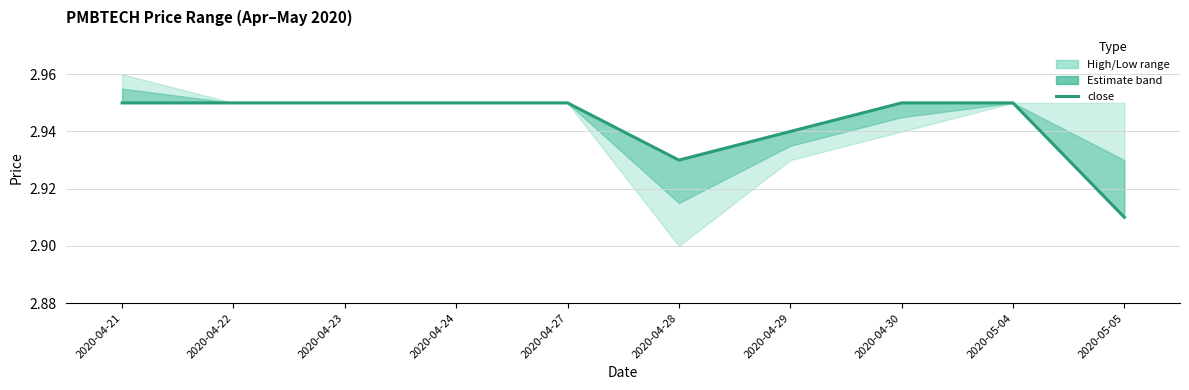

At which label is the value closest to 2?

2020-05-05